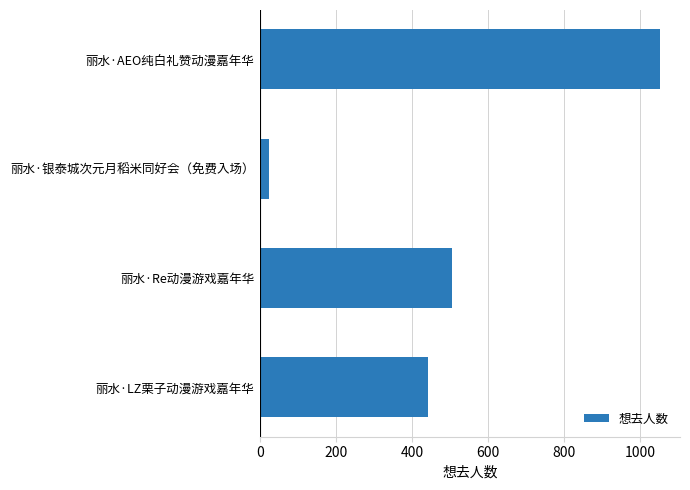

What is the value of the 3rd bar from the top?

505